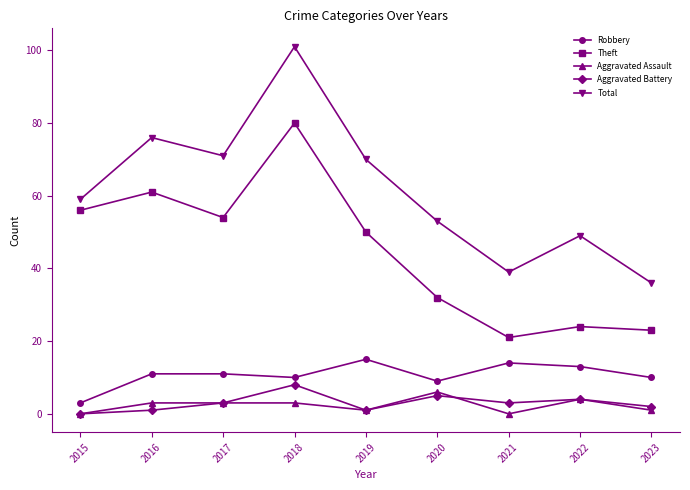

How many interior local valleys does the Theft series have?

2